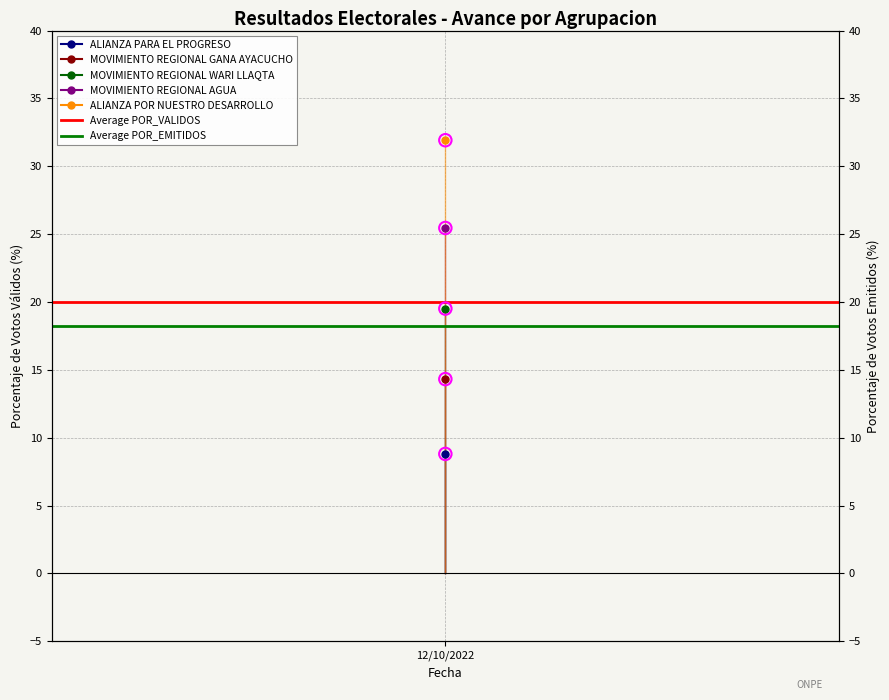

Which series contains the lowest Y value?

Average POR_EMITIDOS